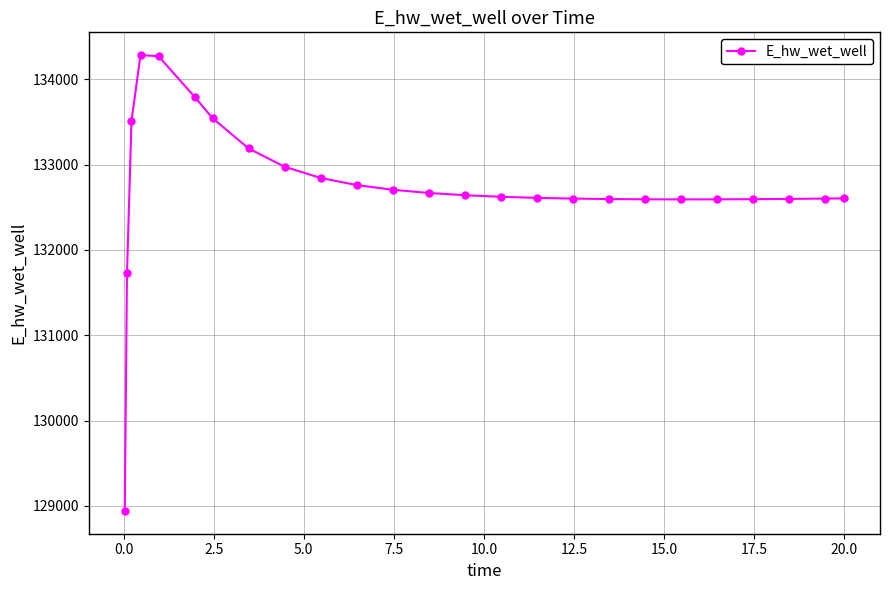

What is the sum of all values?

3318477.7